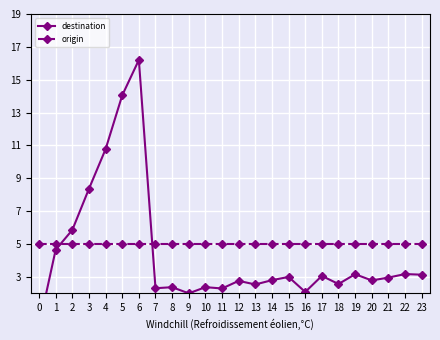

Rank the series by their average value, from highest to lowest.

origin, destination